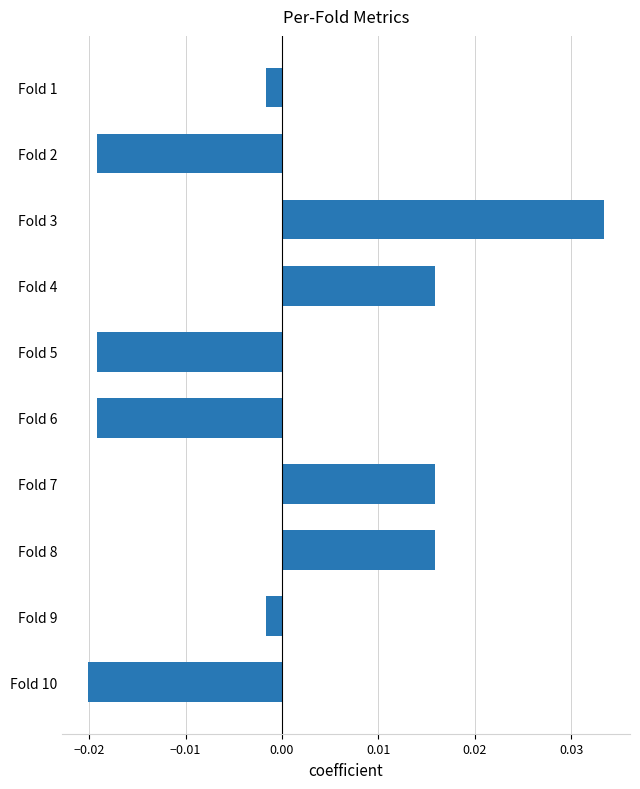

The value at Fold 3 is 0.1. True or false?

False